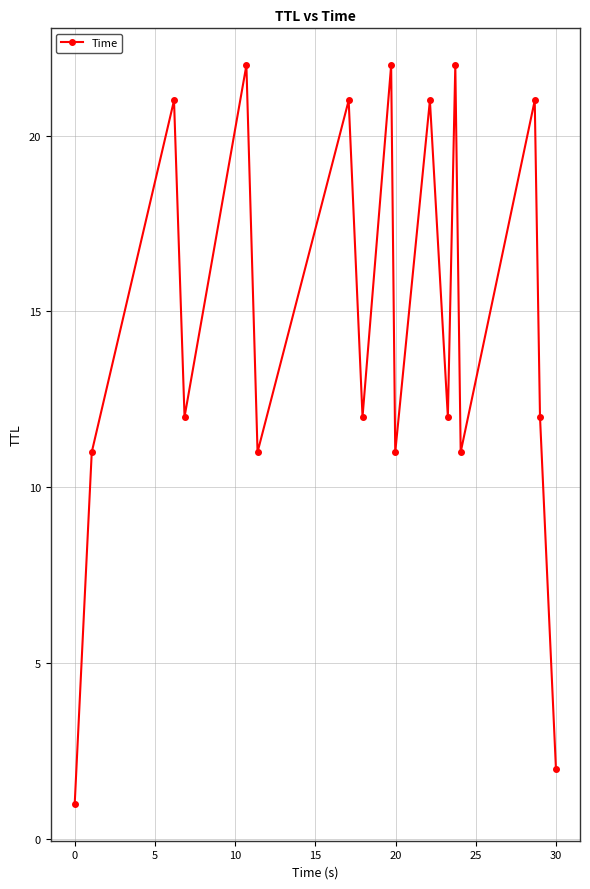

Count the number of categories in the chart.

17